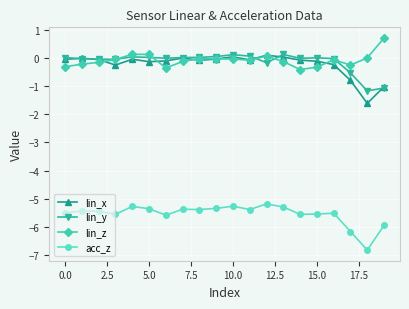

True or false: acc_z and lin_z cross at least once.

False